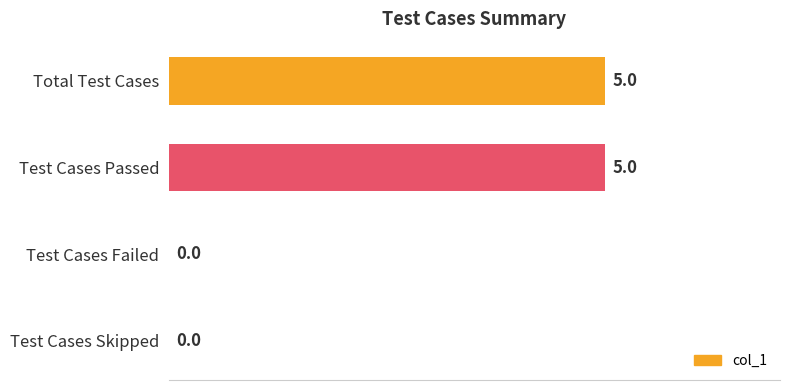

Reading top to bottom, extract all data points from this chart.

Total Test Cases=5	Test Cases Passed=5	Test Cases Failed=0	Test Cases Skipped=0